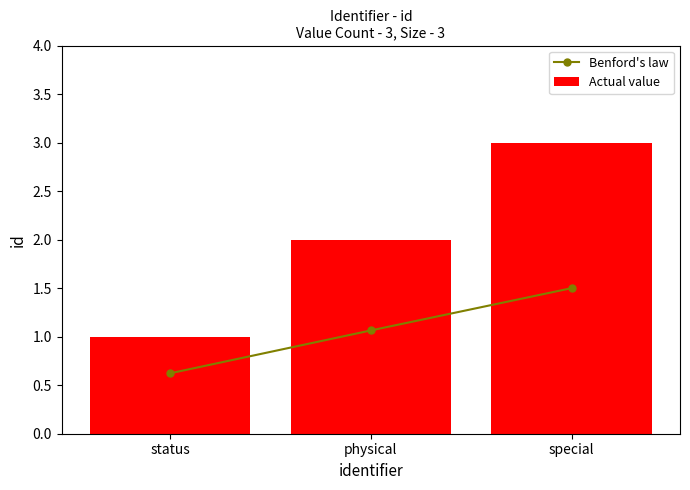

Which series changed the most between status and special?

Actual value